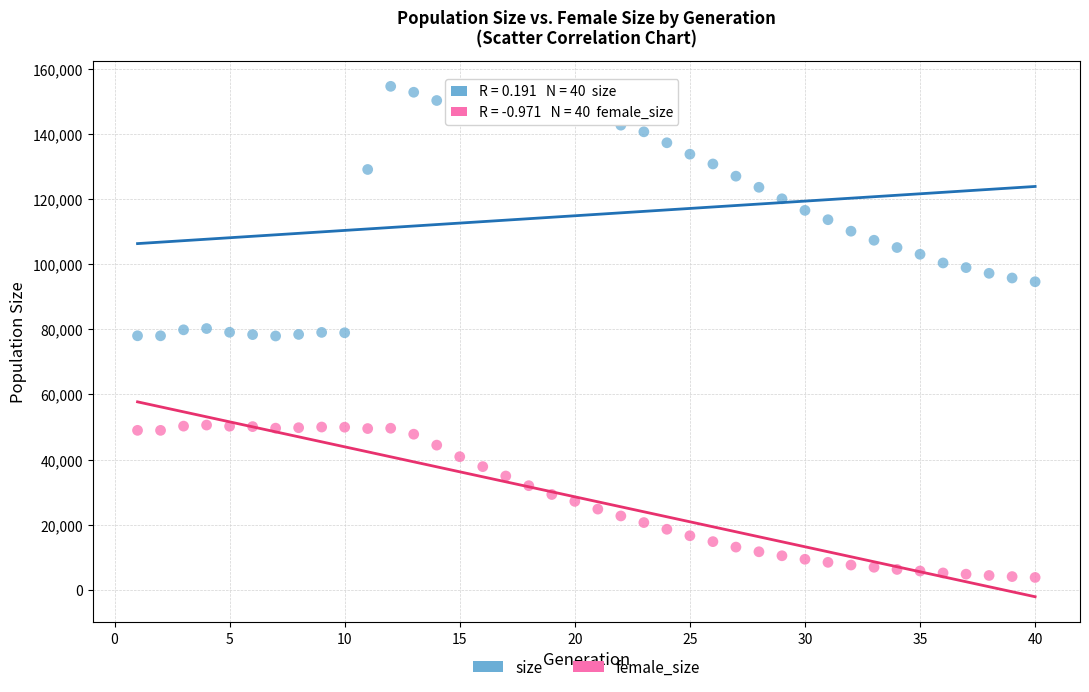

What are all the series names shown in the legend?

size, female_size